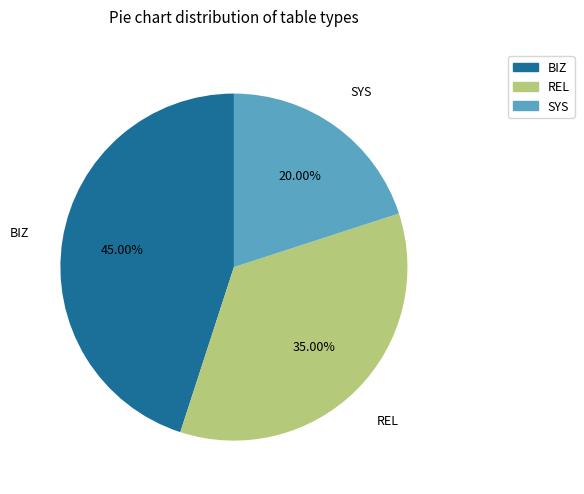

Which slice is the largest?

BIZ